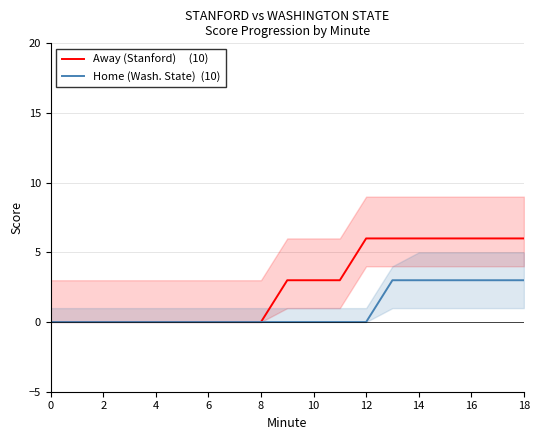

True or false: Home (Wash. State)  (10) and Away (Stanford)     (10) cross at least once.

False